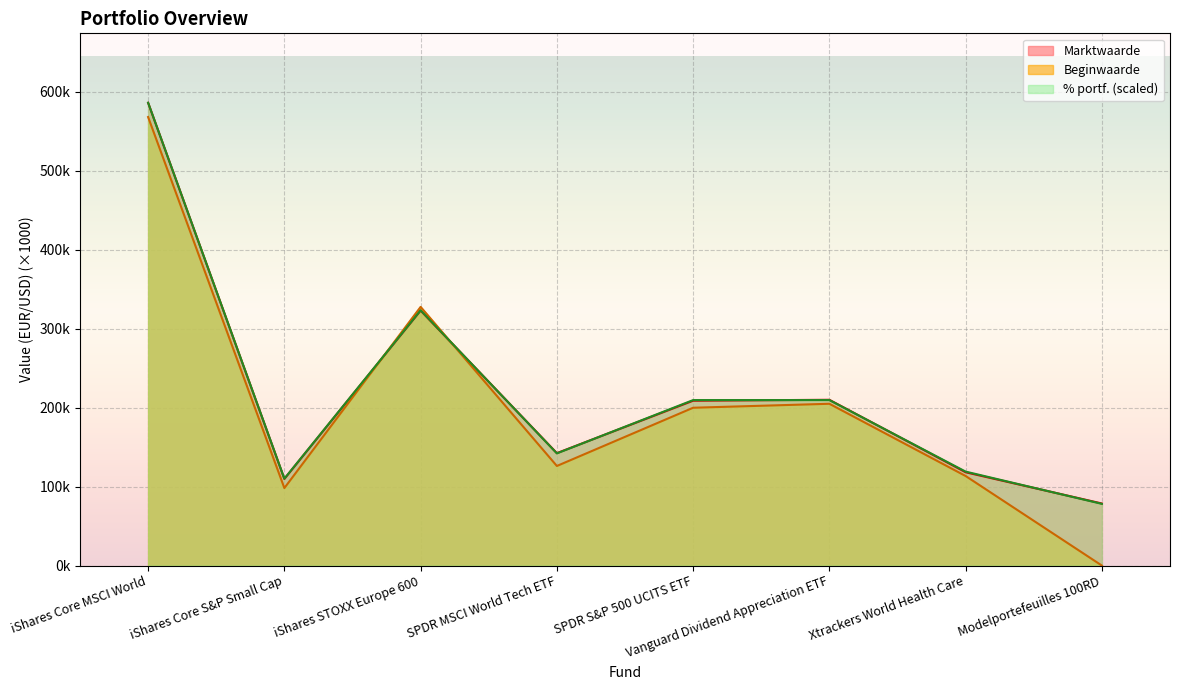

Rank the categories by Beginwaarde value from highest to lowest.

iShares Core MSCI World, iShares STOXX Europe 600, Vanguard Dividend Appreciation ETF, SPDR S&P 500 UCITS ETF, SPDR MSCI World Tech ETF, Xtrackers World Health Care, iShares Core S&P Small Cap, Modelportefeuilles 100RD